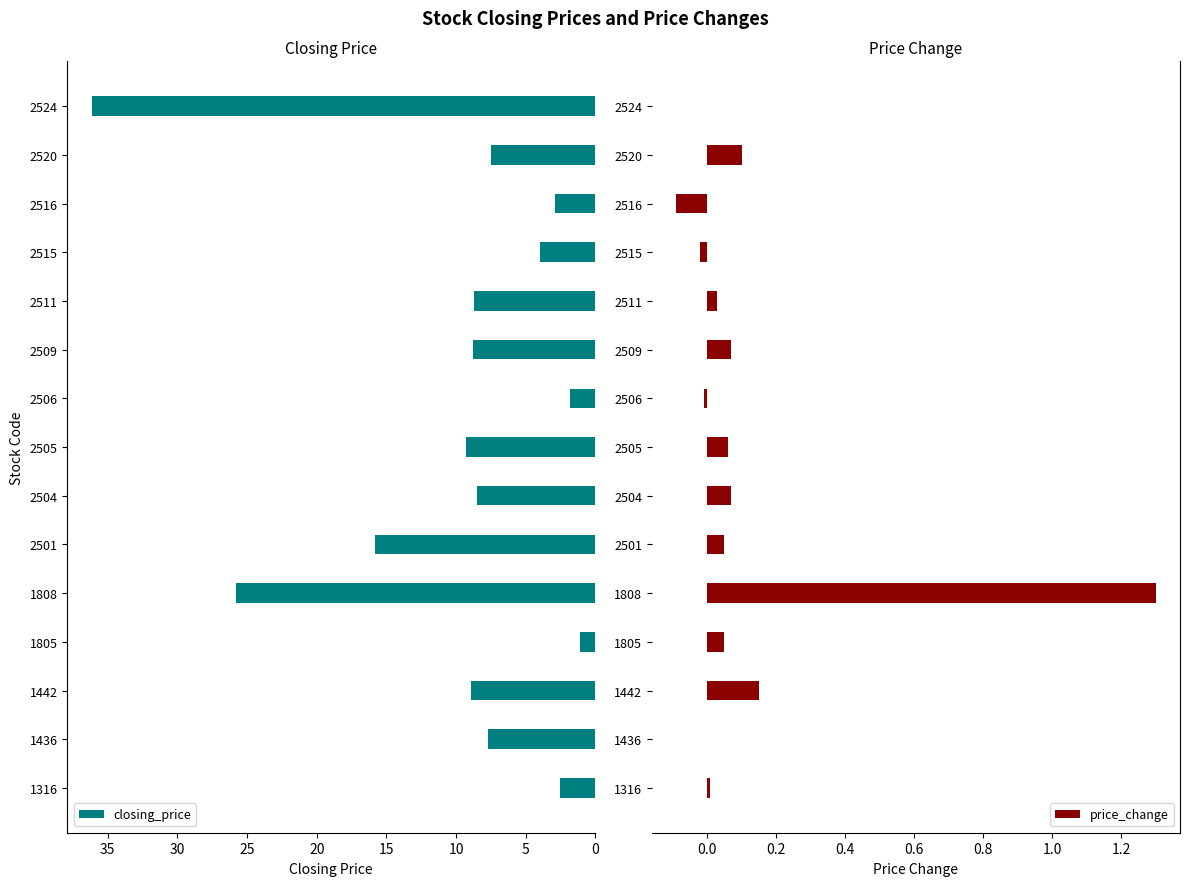

Where is closing_price nearest to the value 18?

2501